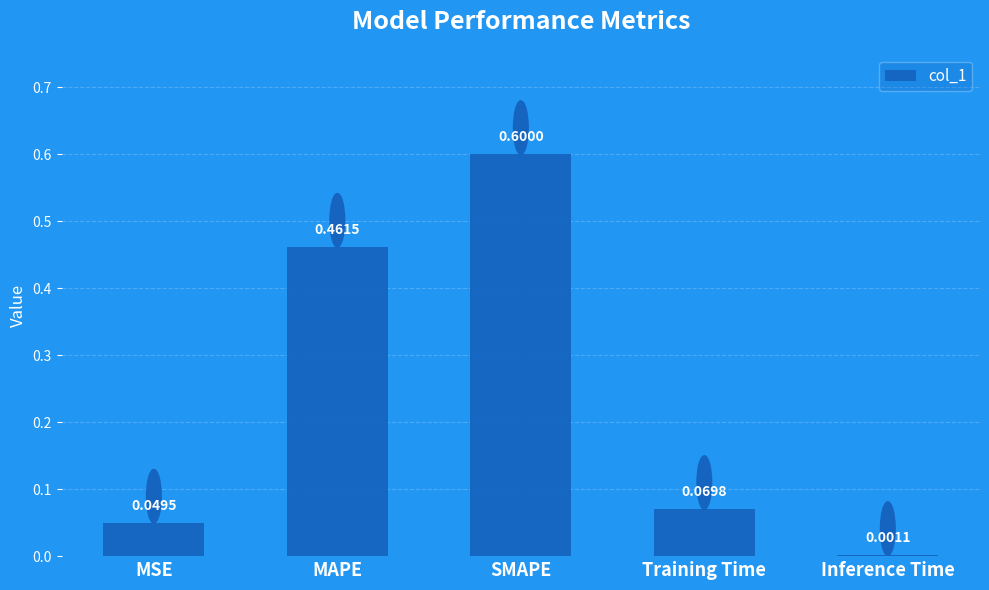

What is the change in value from SMAPE to Inference Time?

-0.6